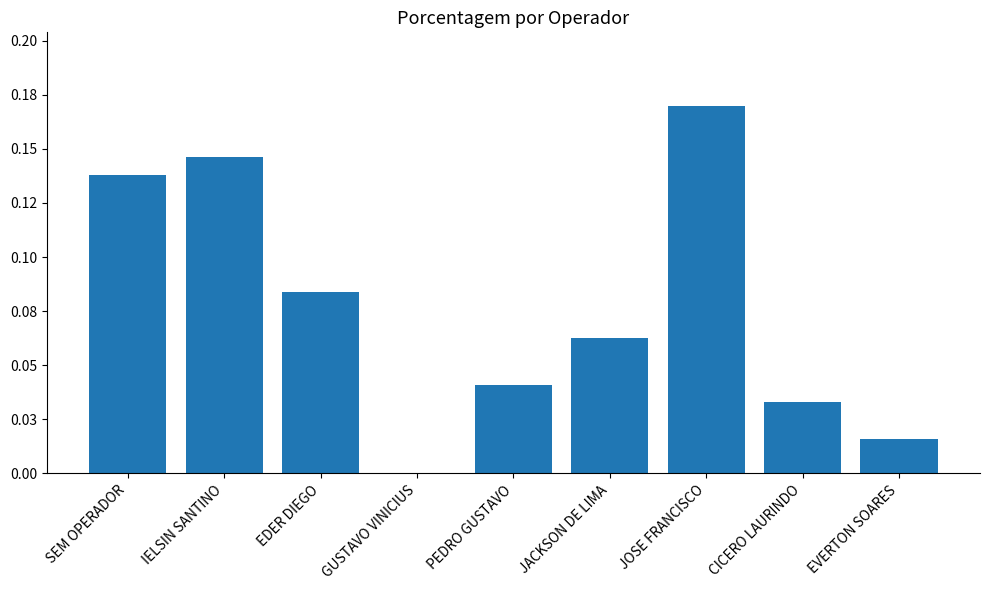

What is the difference between the values at PEDRO GUSTAVO and SEM OPERADOR?

0.1